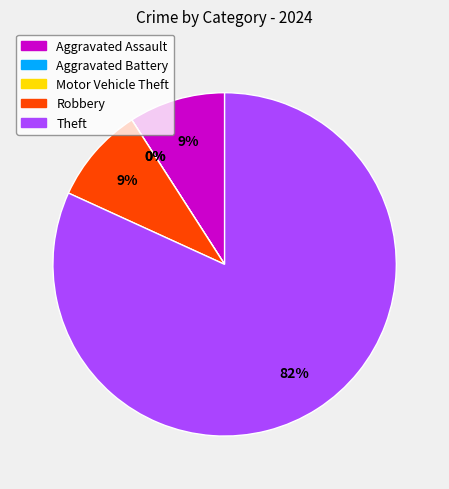

Is it true that Aggravated Assault is 18% of the pie?

False